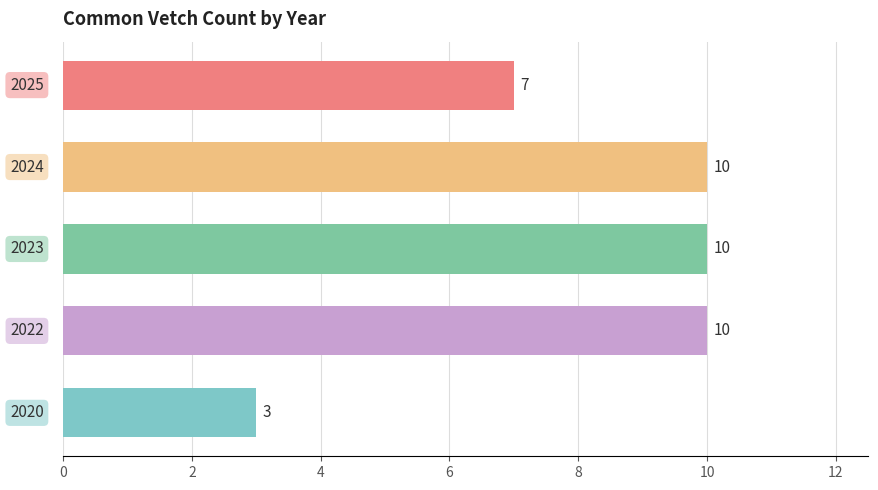

What is the difference between the maximum and minimum values?

7